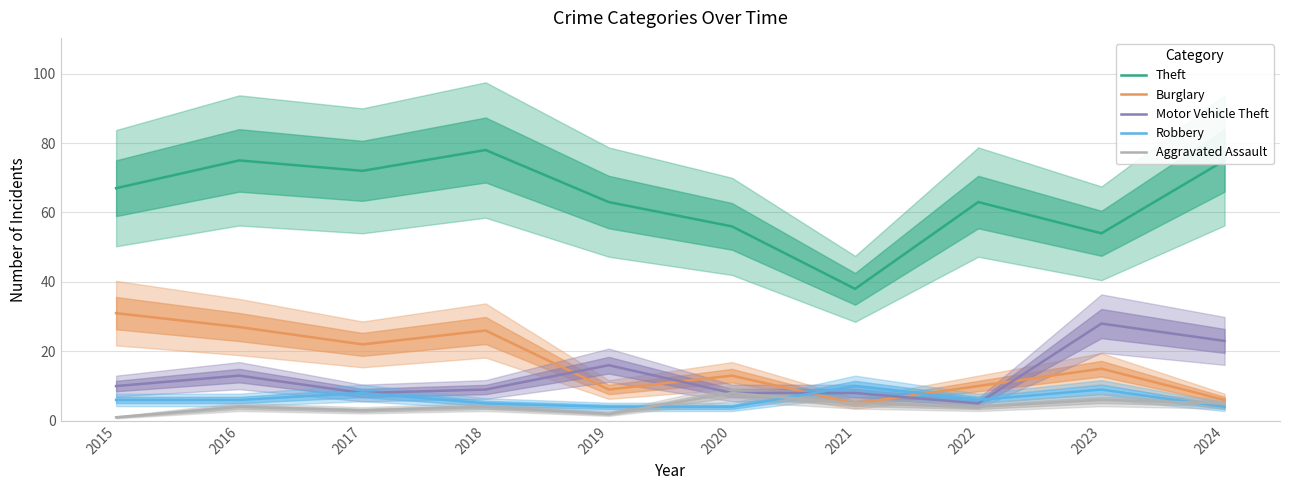

At which category does Theft reach its first local peak?

2016